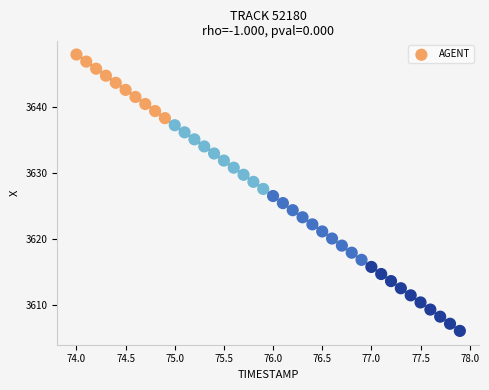

What is the range of X values (max minus min)?

3.9